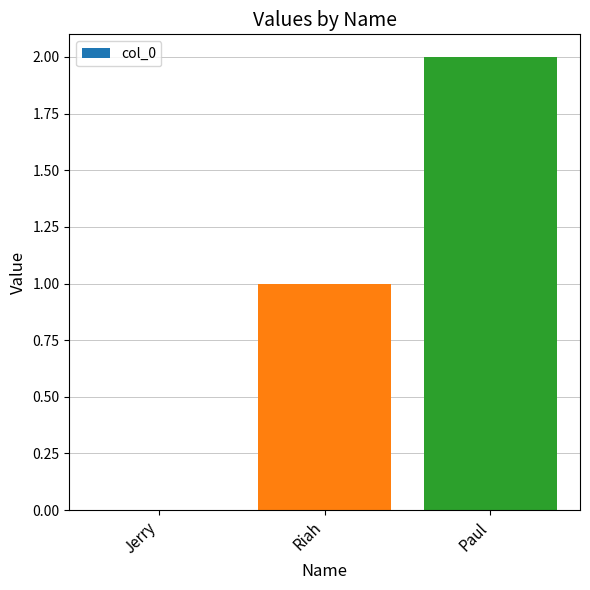

What is the sum of all values?

3